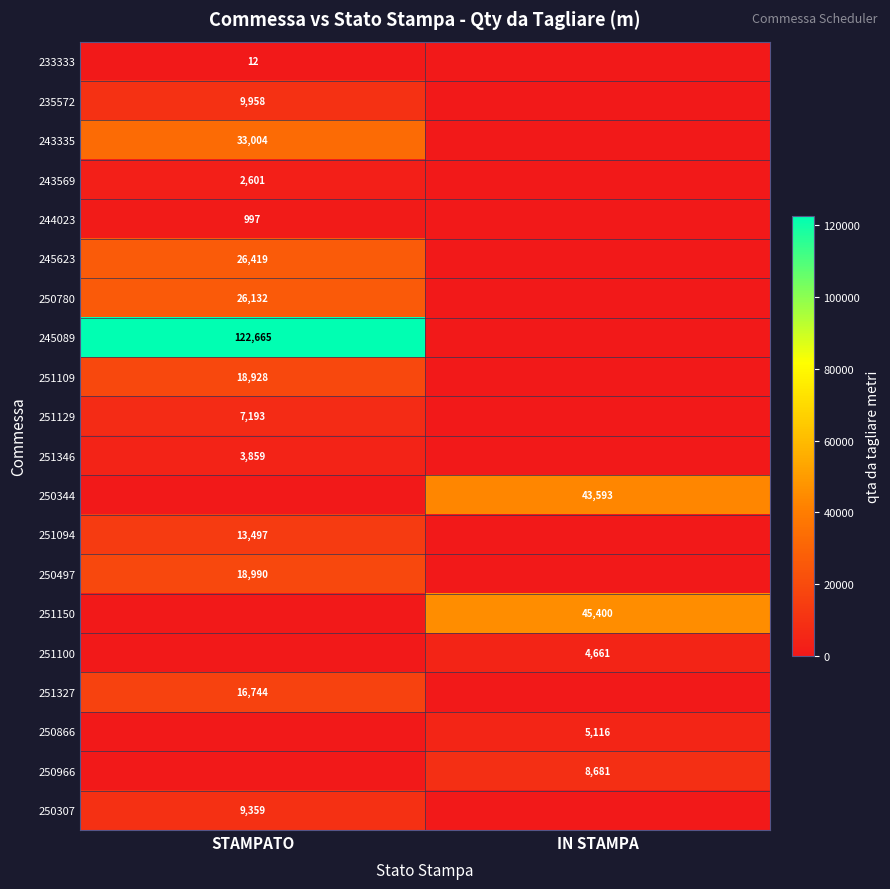

At which category is the sum across all series the highest?

STAMPATO